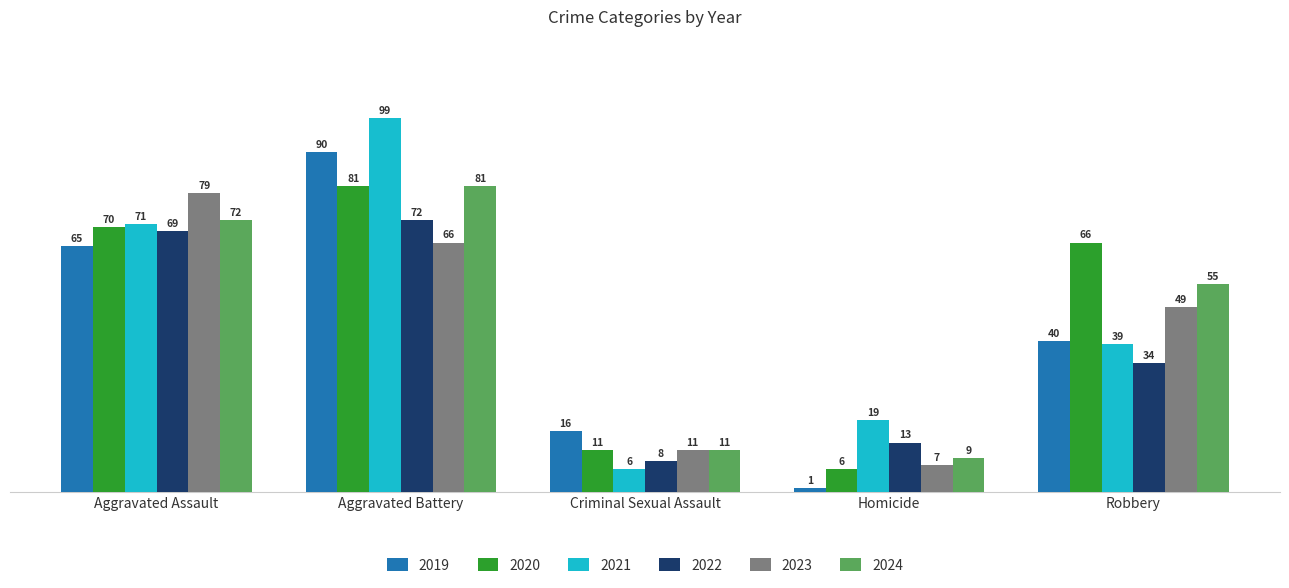

Rank the categories by 2020 value from highest to lowest.

Aggravated Battery, Aggravated Assault, Robbery, Criminal Sexual Assault, Homicide